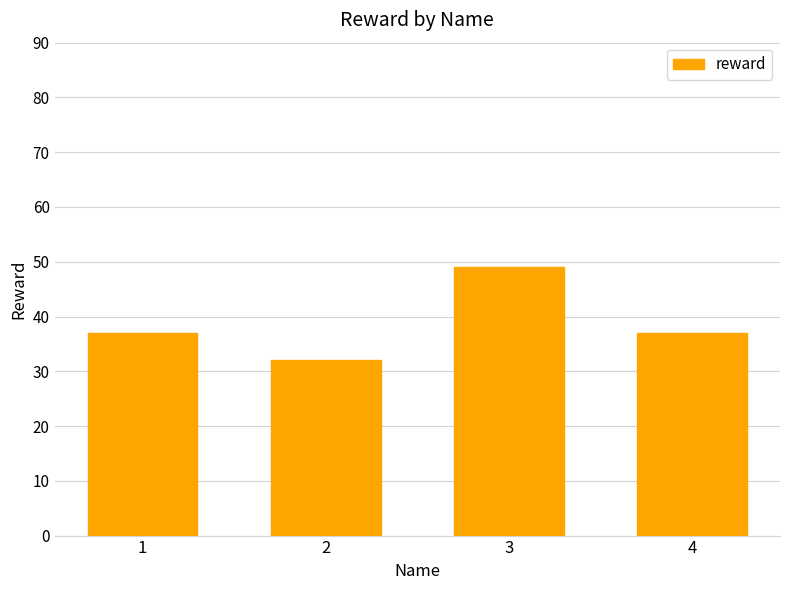

Reading left to right, what are all the values shown in this chart?

1=37	2=32	3=49	4=37